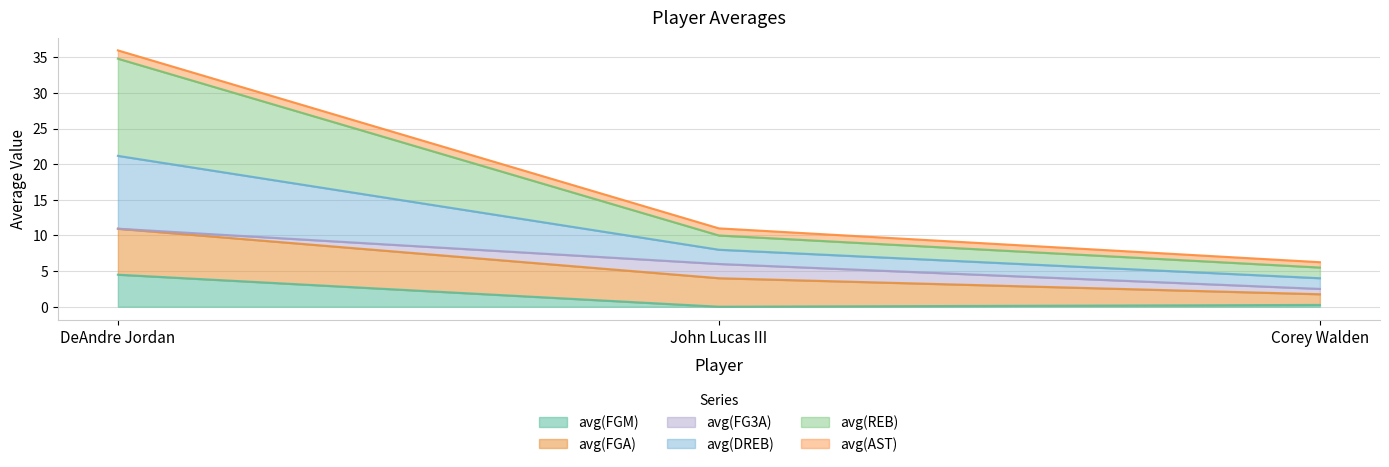

What is the total value across all series at John Lucas III?

11.0